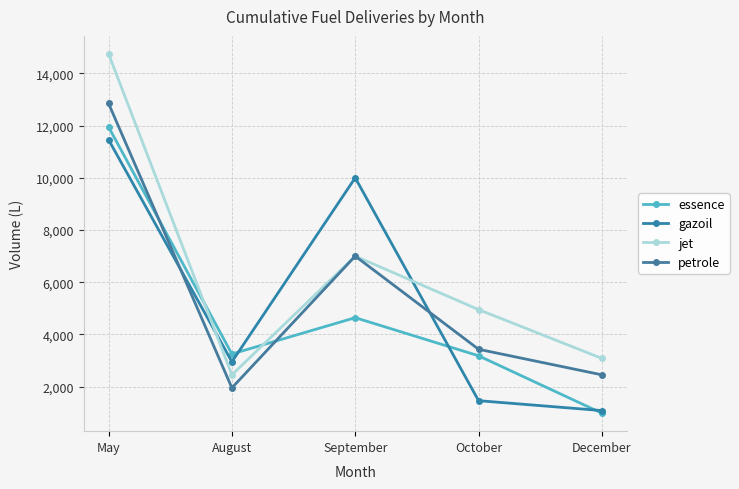

How many categories are shown in the chart?

5